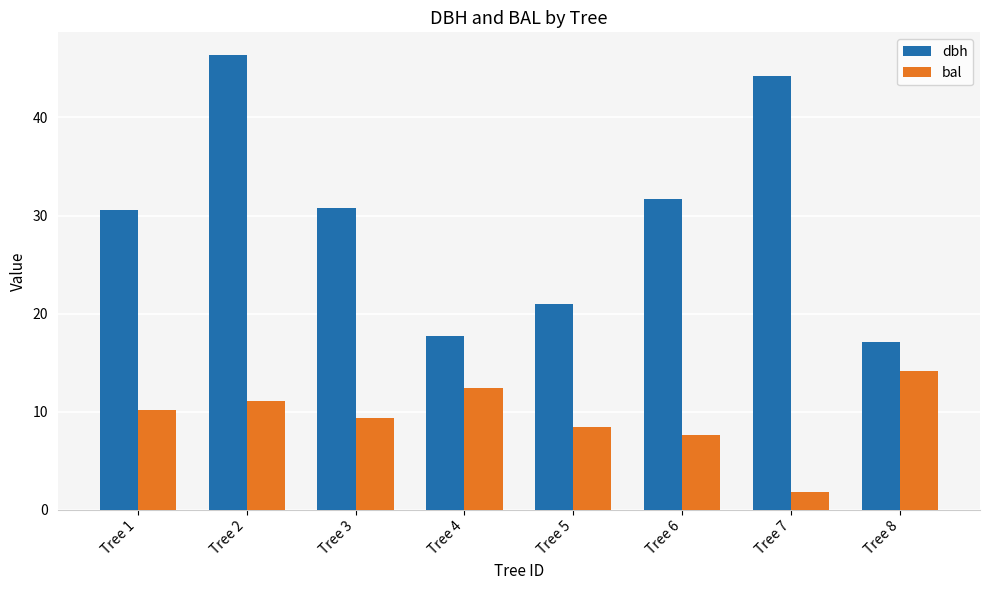

How many bars are there in total?

16